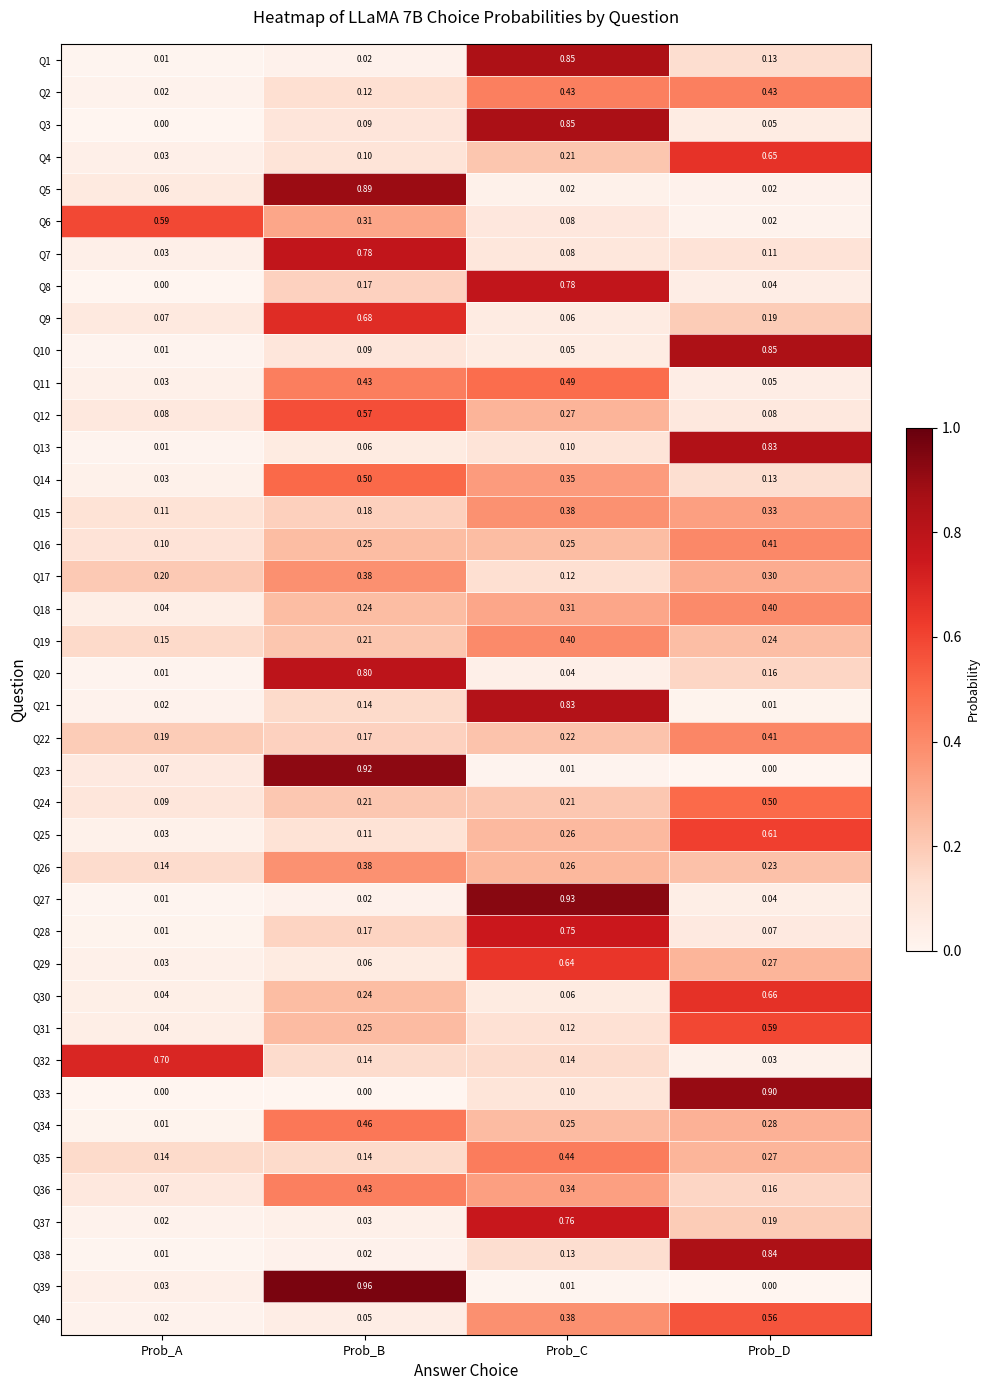

At which category is the sum across all series the highest?

Prob_C